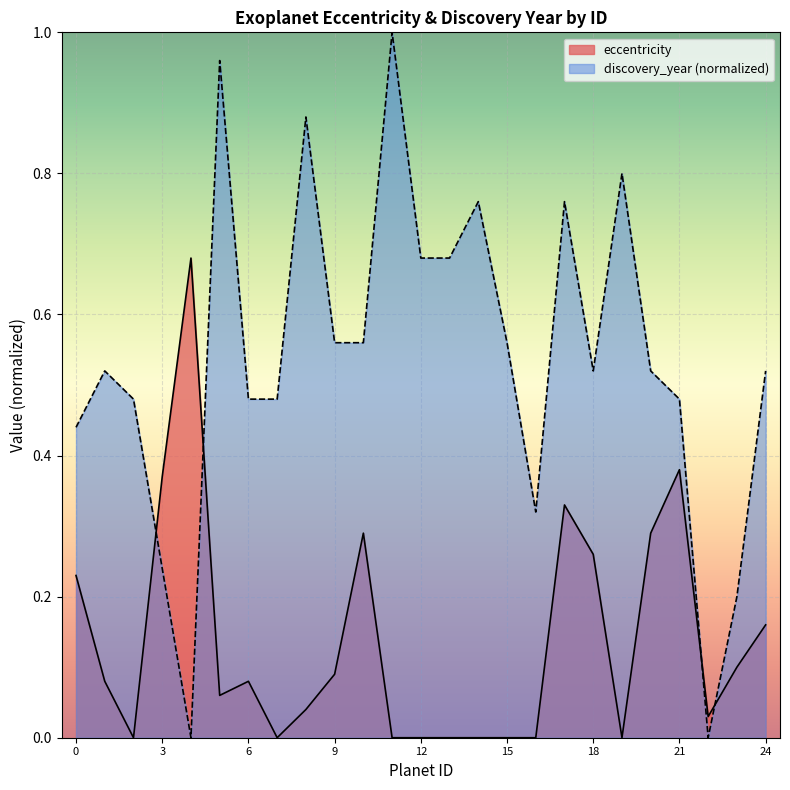

Reading left to right, transcribe all the data shown in this chart.

eccentricity: 0=0.2	1=0.1	2=0.0	3=0.4	4=0.7	5=0.1	6=0.1	7=0.0	8=0.0	9=0.1	10=0.3	11=0.0	12=0.0	13=0.0	14=0.0	15=0.0	16=0.0	17=0.3	18=0.3	19=0.0	20=0.3	21=0.4	22=0.0	23=0.1	24=0.2
discovery_year_norm: 0=0.4	1=0.5	2=0.5	3=0.2	4=0.0	5=1.0	6=0.5	7=0.5	8=0.9	9=0.6	10=0.6	11=1.0	12=0.7	13=0.7	14=0.8	15=0.6	16=0.3	17=0.8	18=0.5	19=0.8	20=0.5	21=0.5	22=0.0	23=0.2	24=0.5